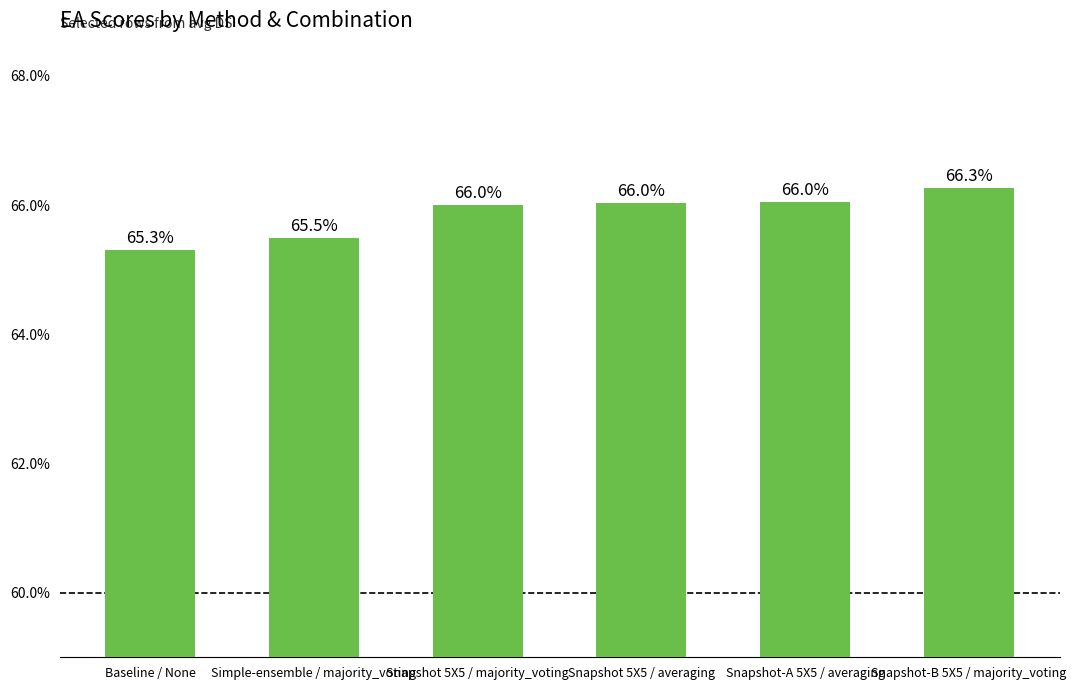

Which category has the highest value across all series?

Snapshot-B 5X5 / majority_voting